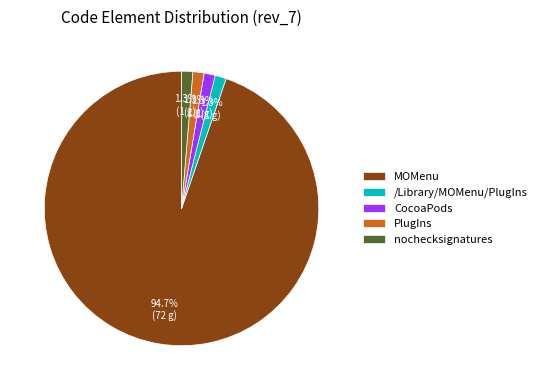

To the nearest percent, what is the average slice percentage?

20%